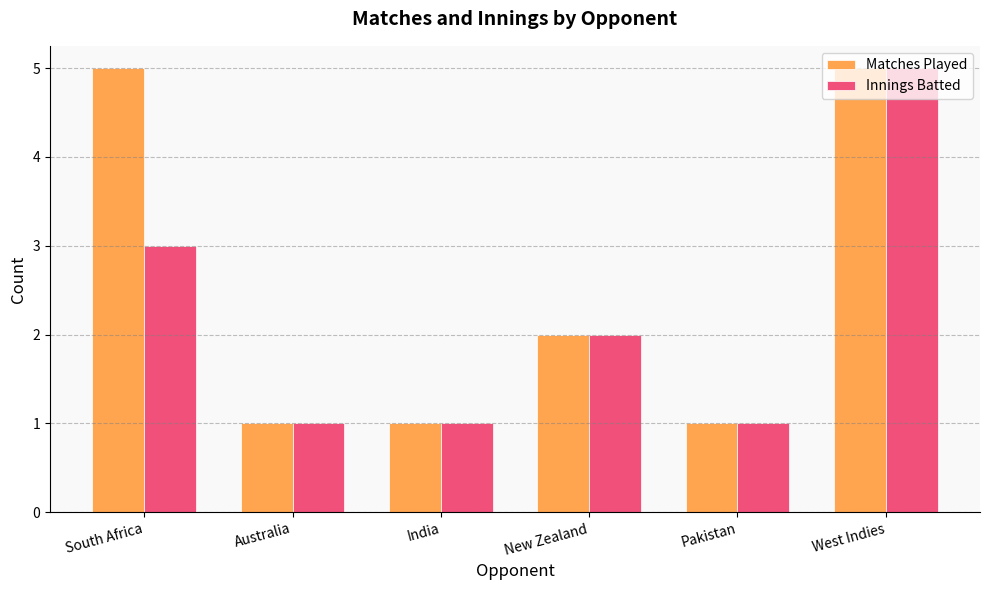

Reading left to right, list all the values displayed in this chart.

Matches Played: South Africa=5	Australia=1	India=1	New Zealand=2	Pakistan=1	West Indies=5
Innings Batted: South Africa=3	Australia=1	India=1	New Zealand=2	Pakistan=1	West Indies=5